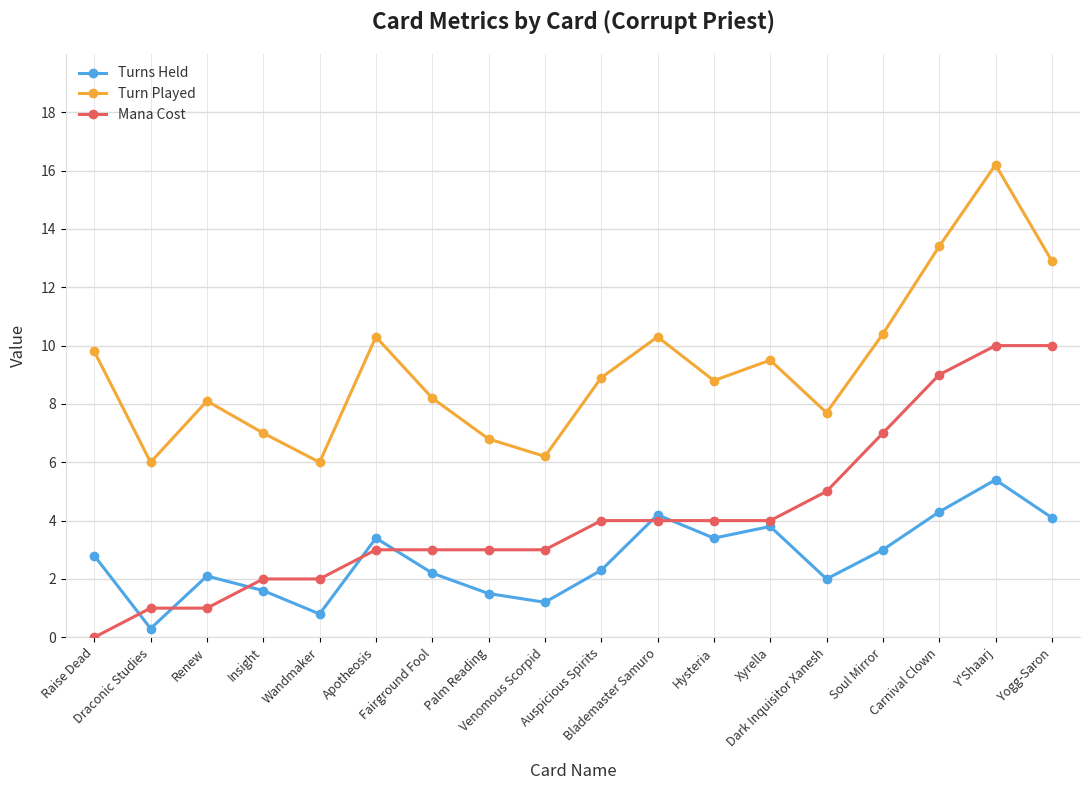

What is the sum of all Turn Played values?

166.5